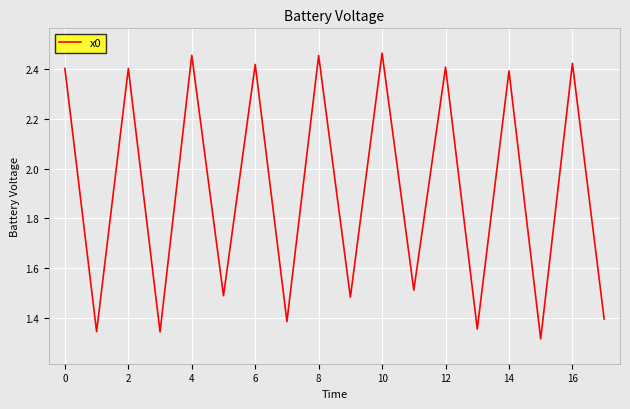

Count the values in the range 1 to 2.

9